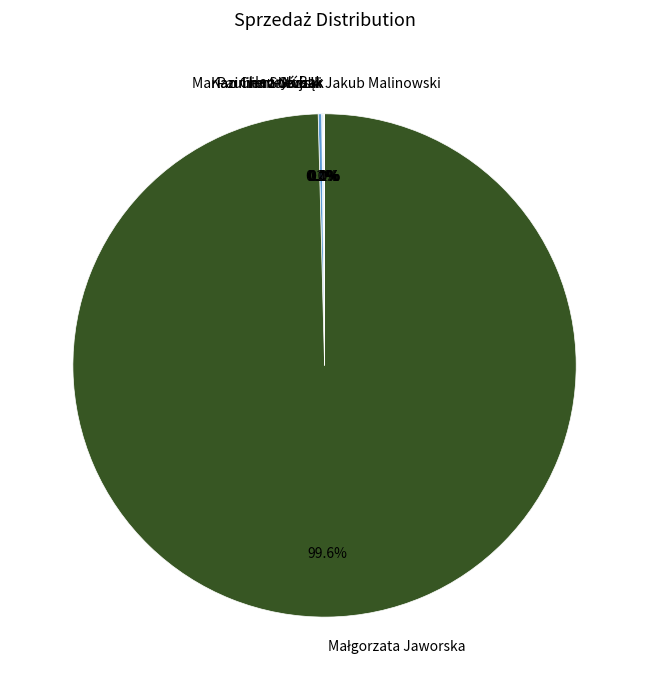

Is there any slice that represents more than half of the pie?

Yes